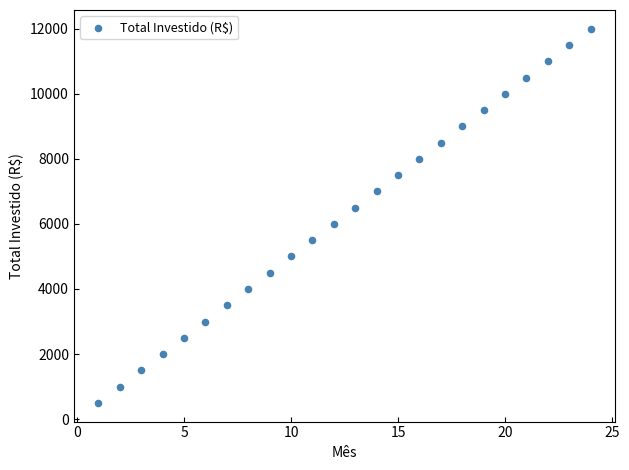

What is the range of X values (max minus min)?

23